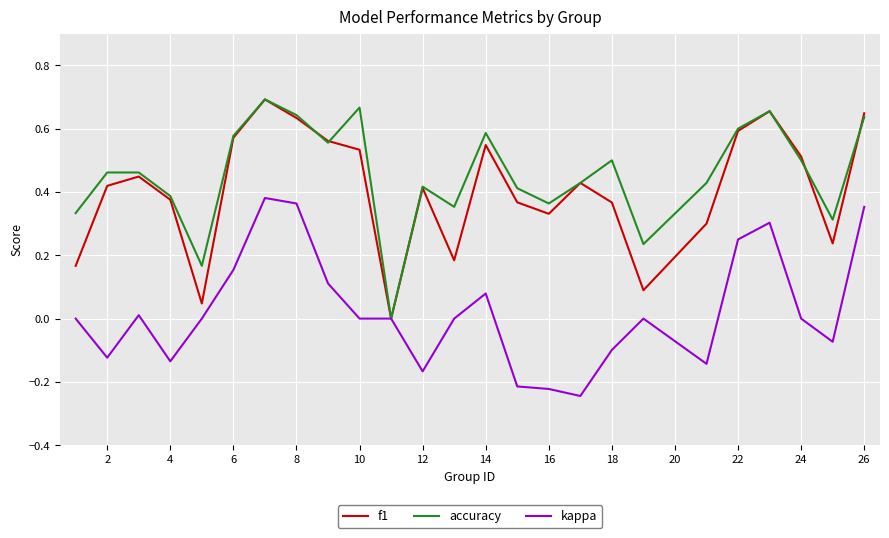

Does the chart display data point markers on the line(s)?

No